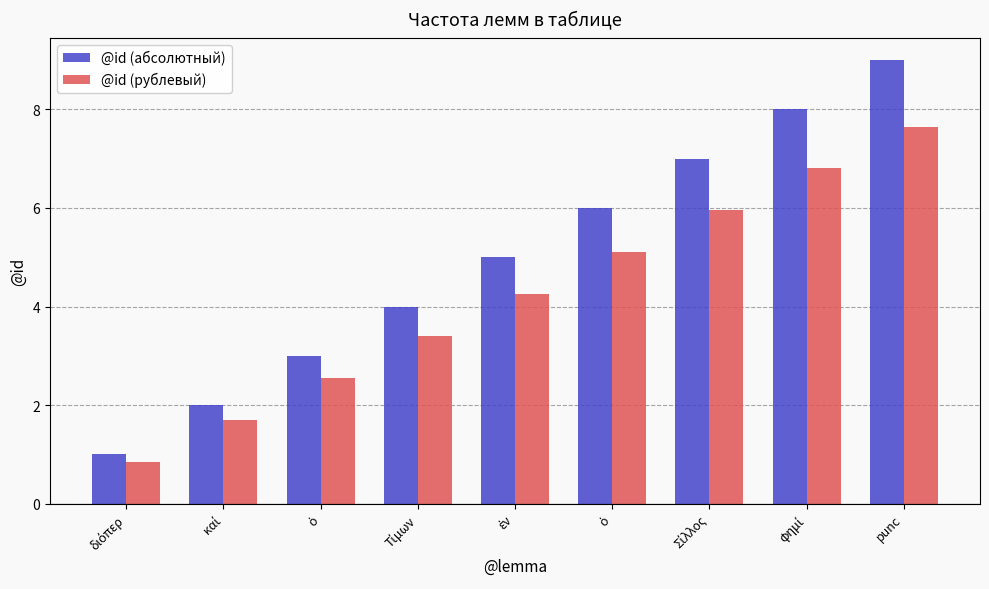

At which category is the sum across all series the highest?

punc